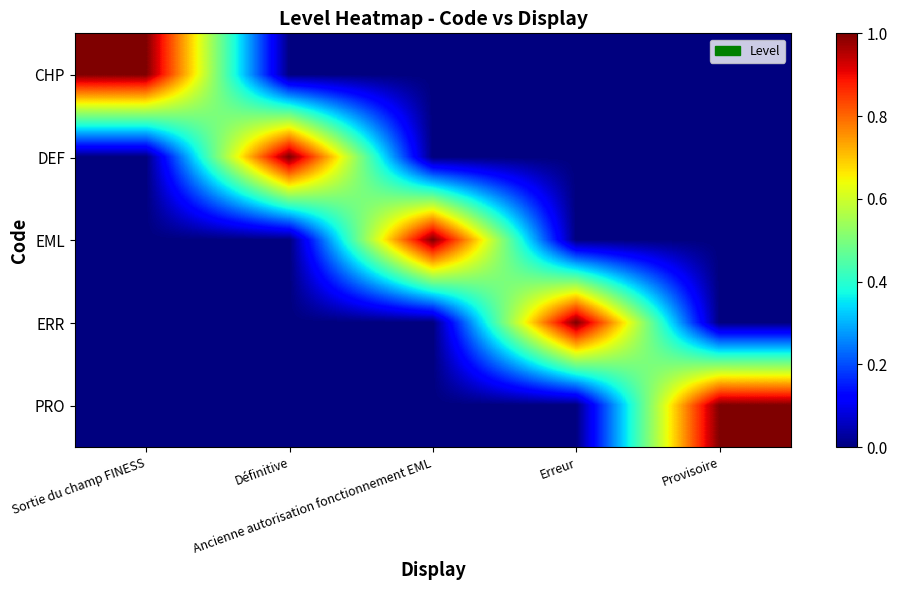

Which series changed the most between Ancienne autorisation fonctionnement EML and Erreur?

EML